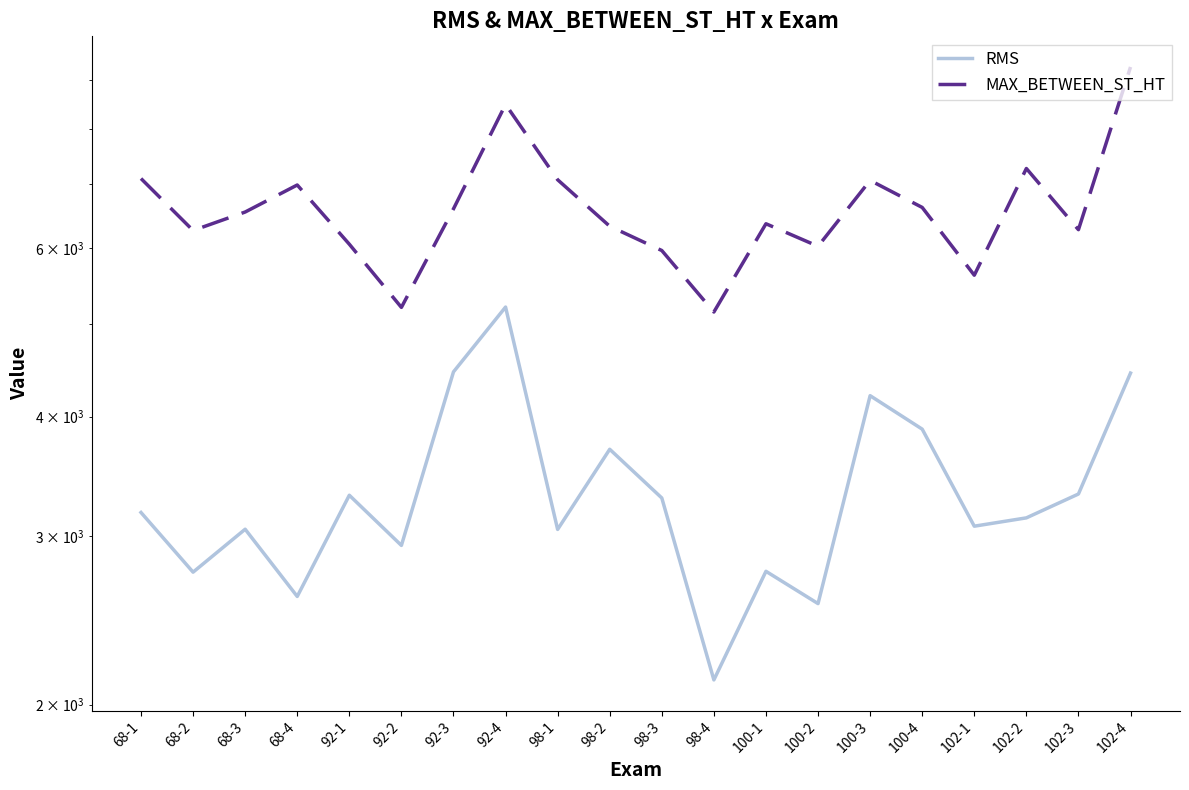

How many interior local peaks does the RMS series have?

6